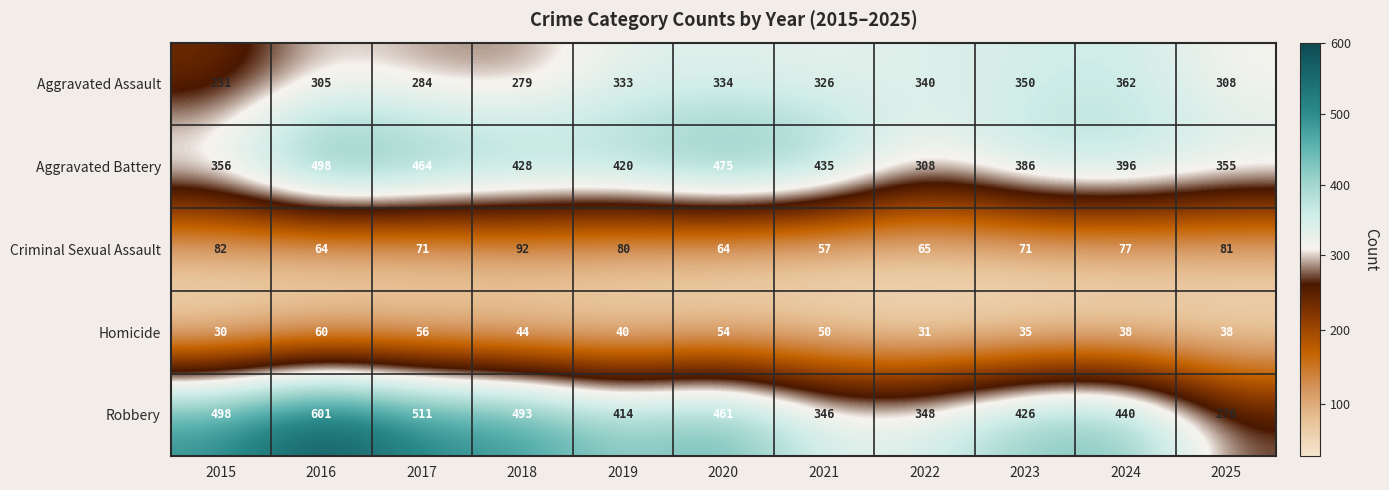

How many categories are shown in the chart?

11